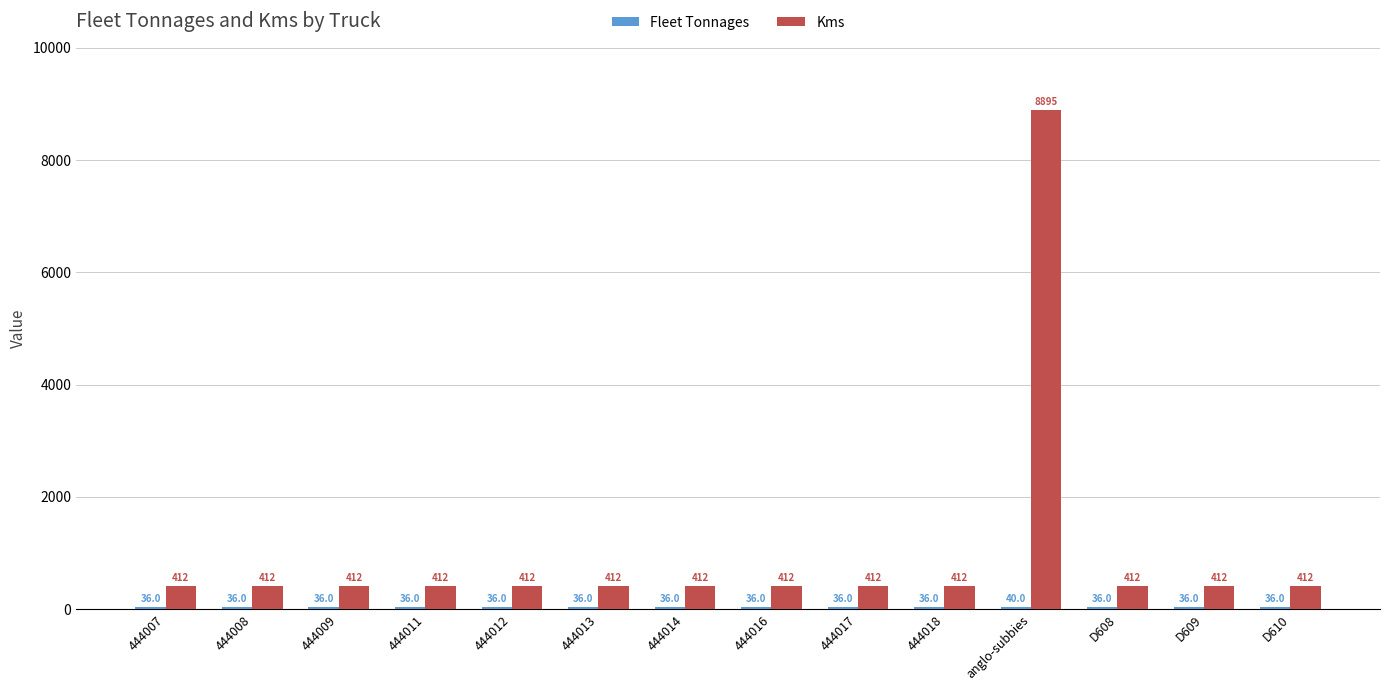

Is it true that Kms equals 412 at 444008?

True